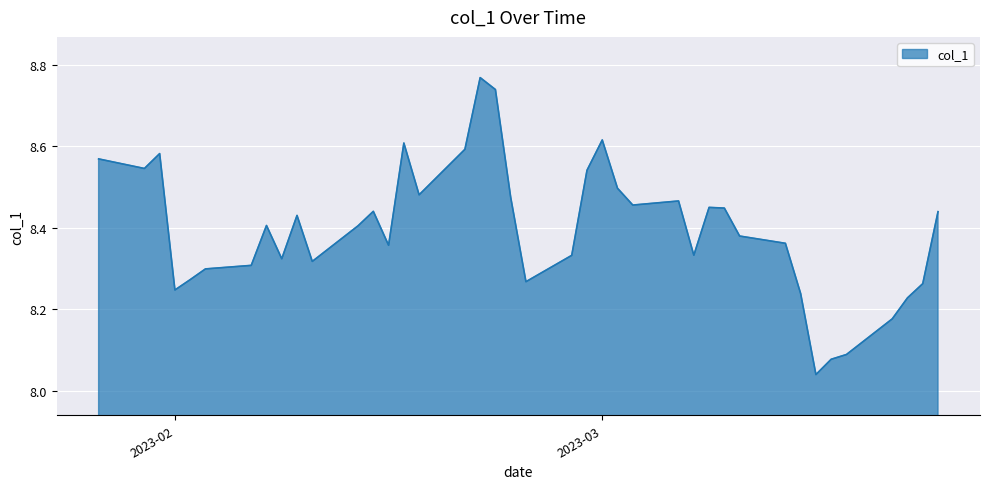

What is the difference between the maximum and minimum values?

0.7